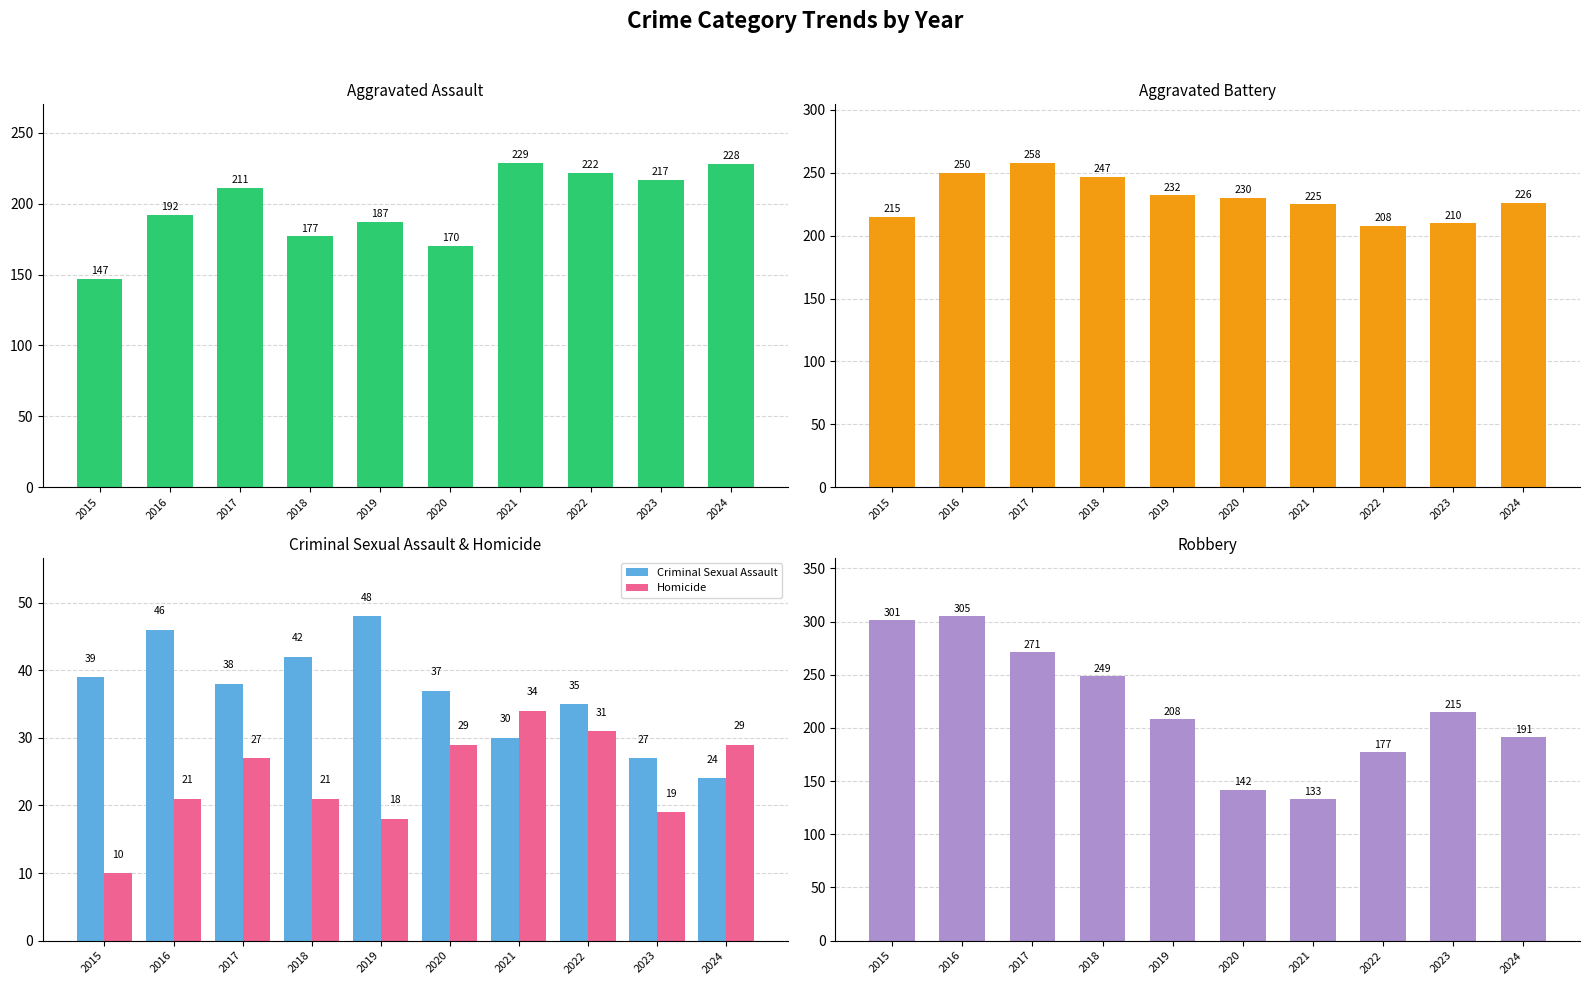

True or false: Aggravated Battery has a value of 405 at 2021.

False